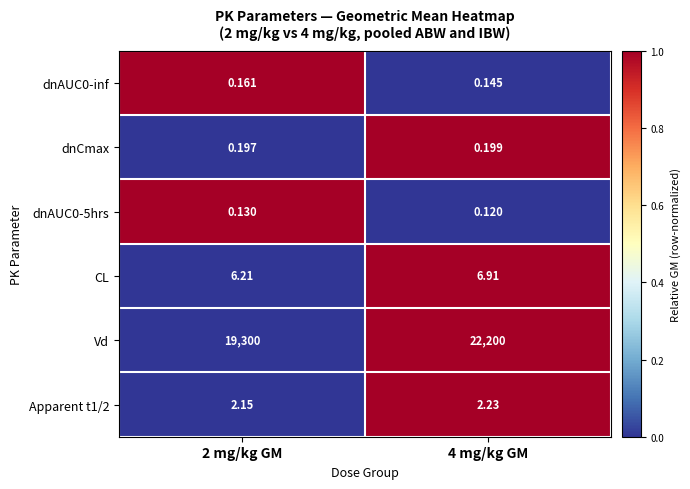

Which series has the largest total across all categories?

Vd